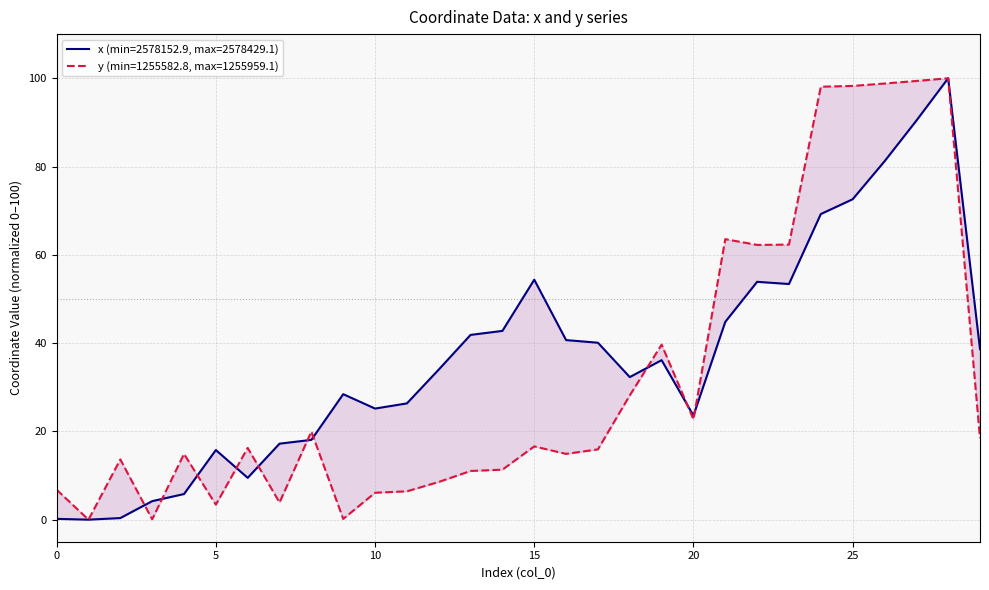

What is the difference between the y values at 24 and 19?

58.4